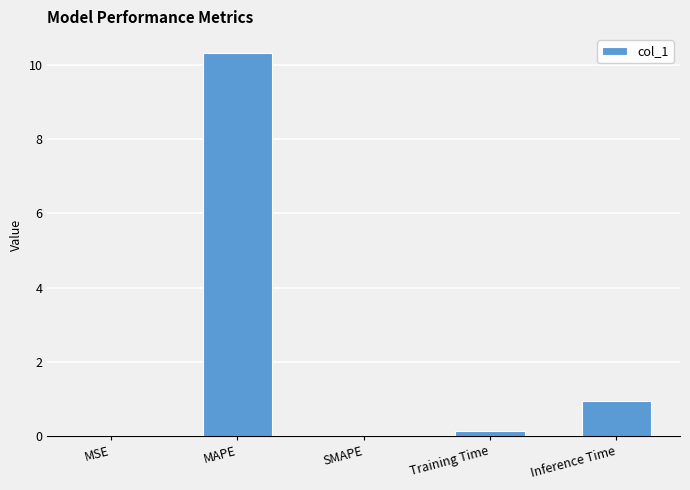

True or false: the data shows 15.1 at MAPE.

False